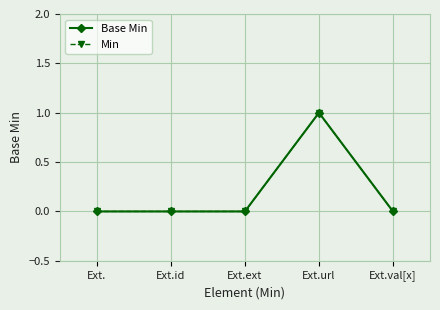

Which series changed the most between Ext.id and Ext.val[x]?

Base Min